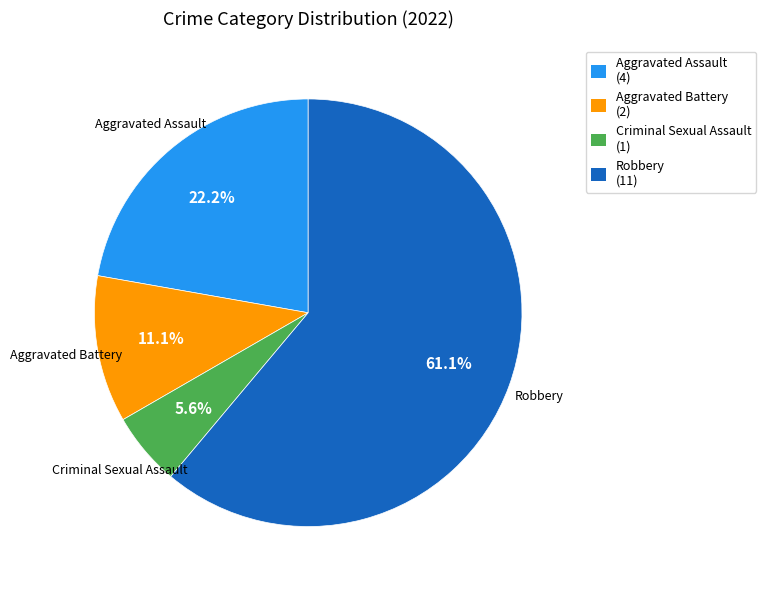

The Aggravated Assault slice represents 37% of the pie. True or false?

False